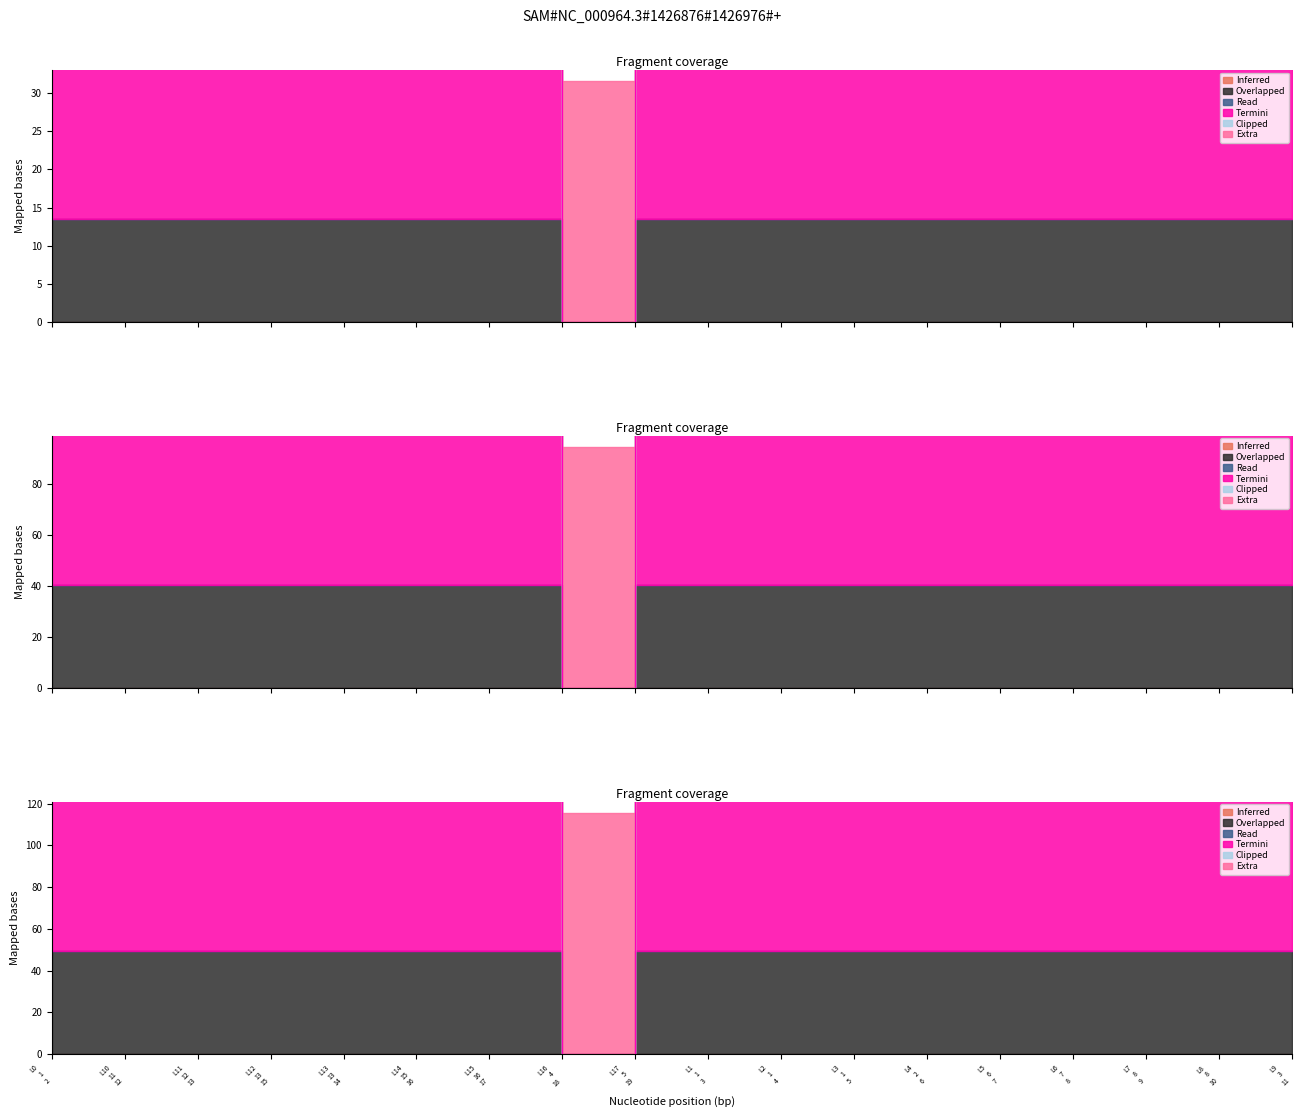

What position from the left is L7 8 9?

16